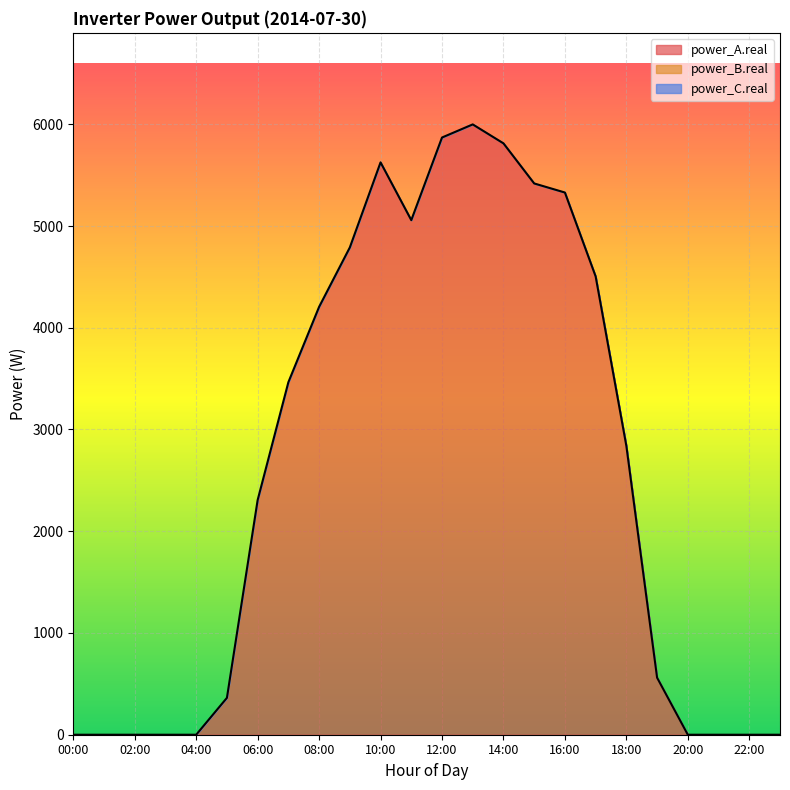

Between 03:00 and 13:00, which series saw the biggest shift?

power_A.real